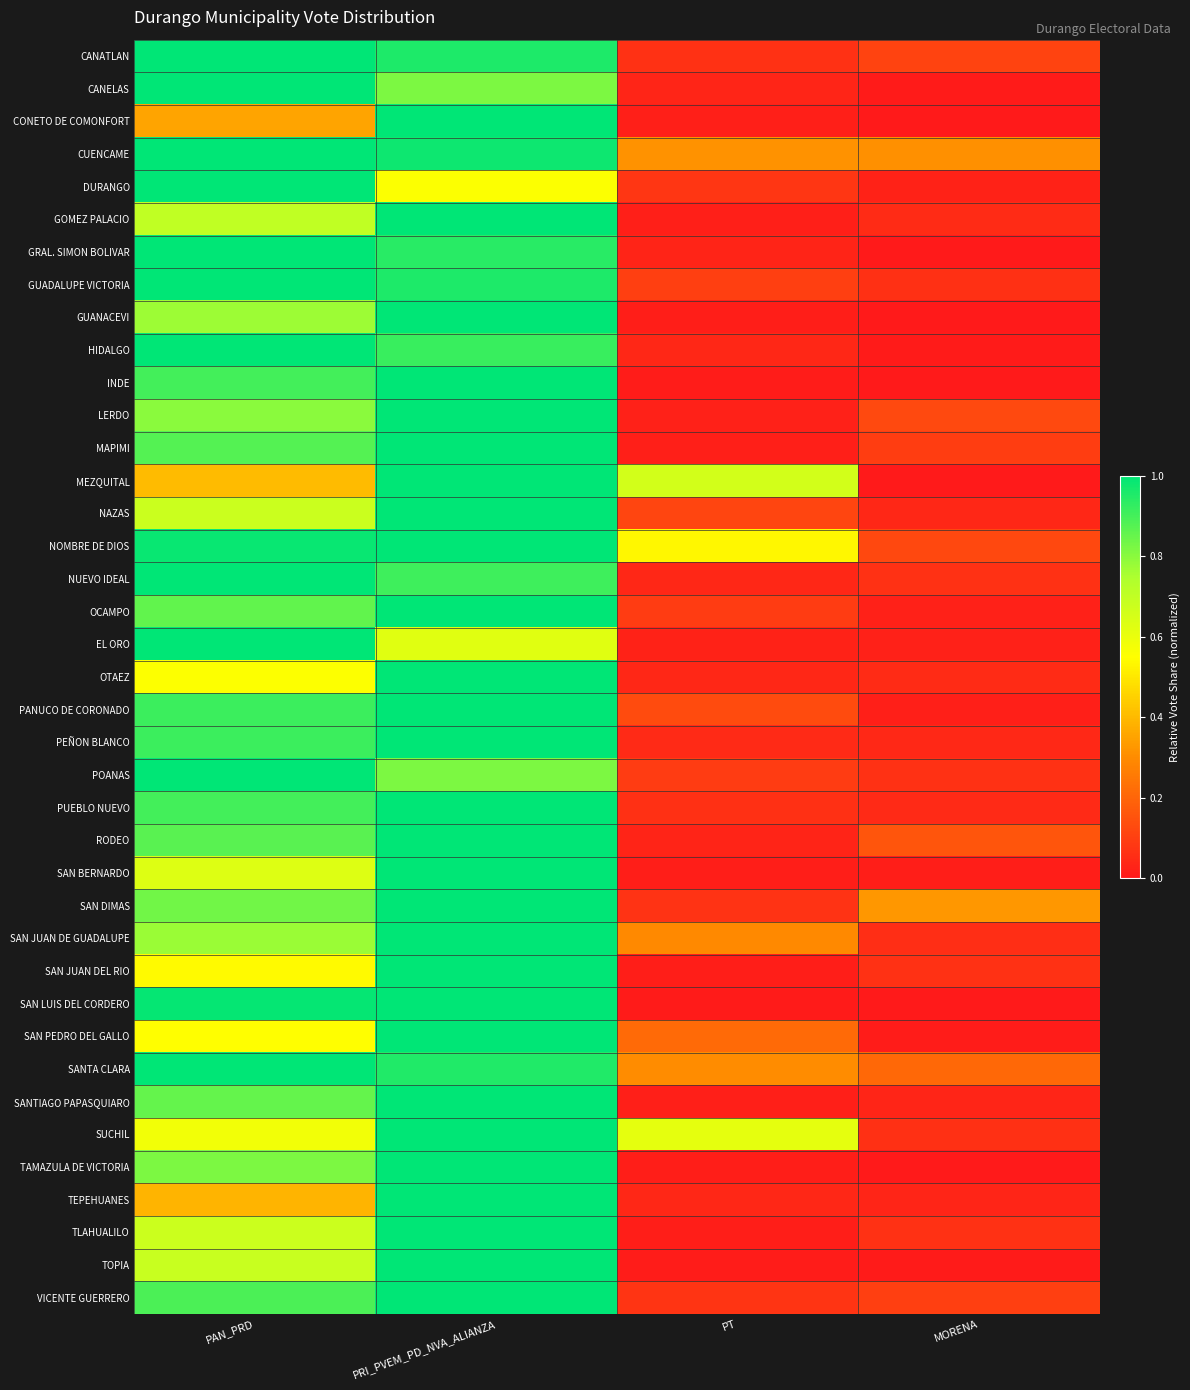

What is the maximum value shown in the chart?

1.0